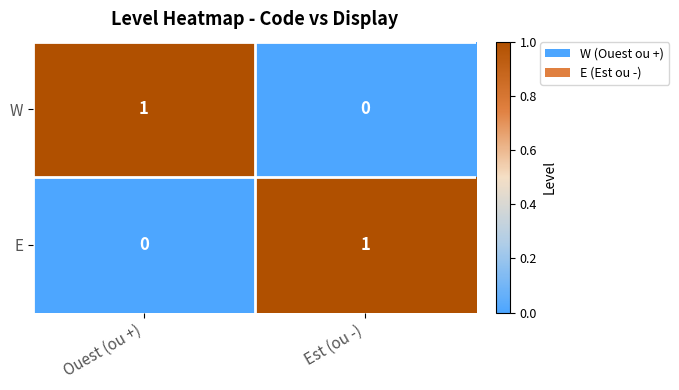

Rank the categories by W value from lowest to highest.

Est (ou -), Ouest (ou +)